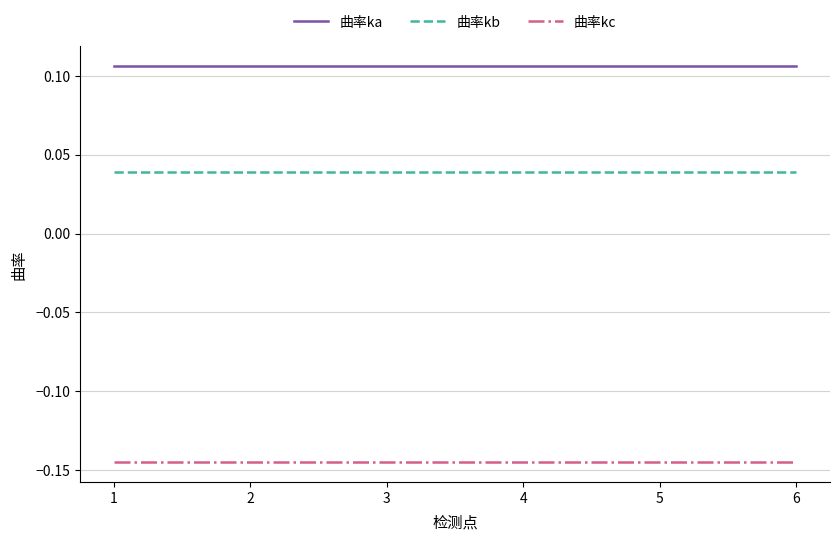

True or false: 曲率ka and 曲率kb cross at least once.

False